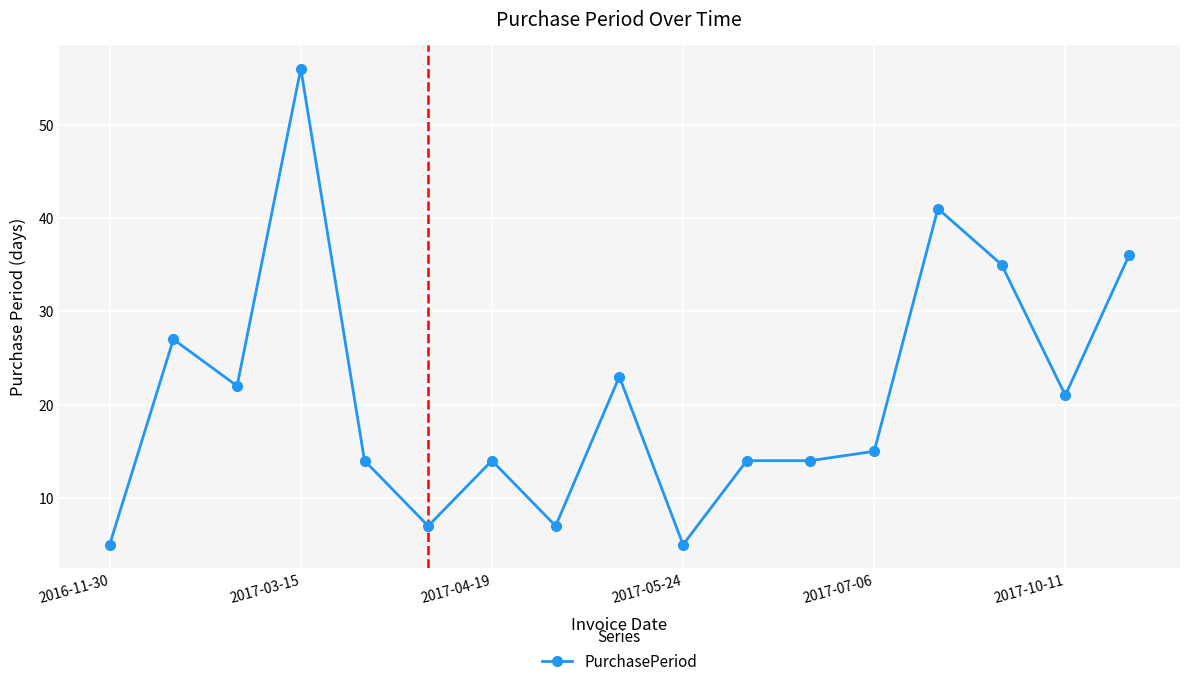

What is the average value?

21